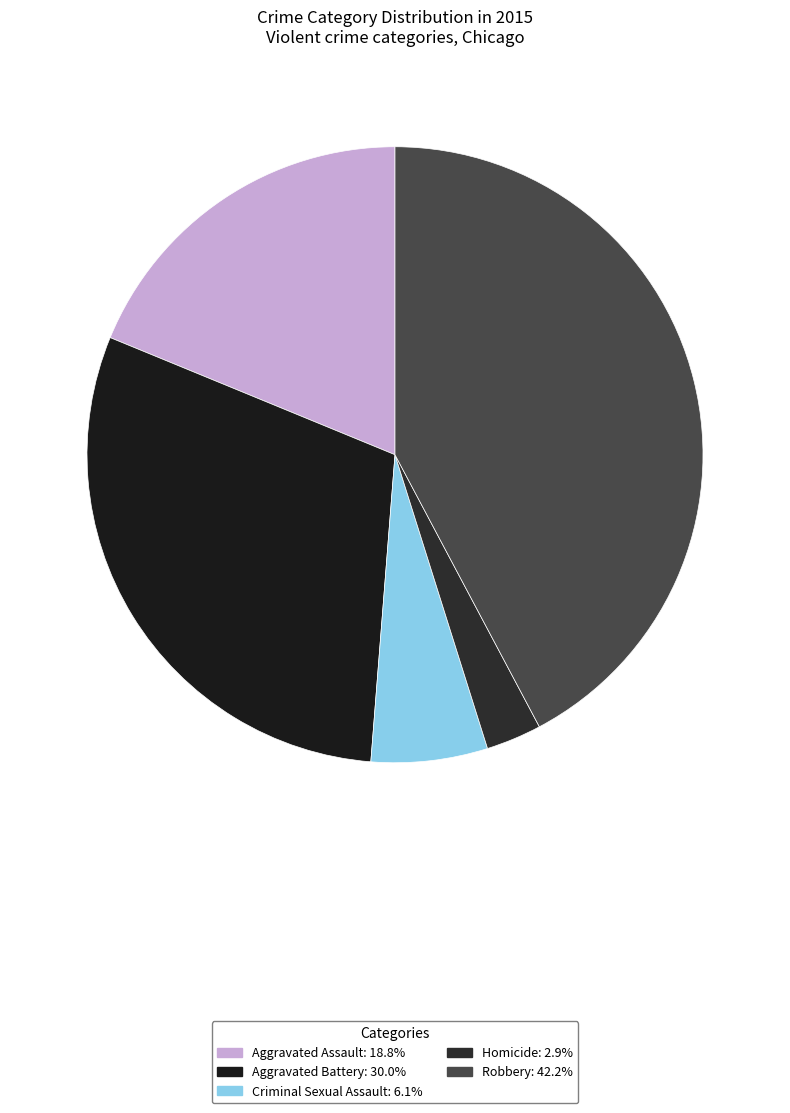

Between Aggravated Assault and Robbery, which is larger?

Robbery